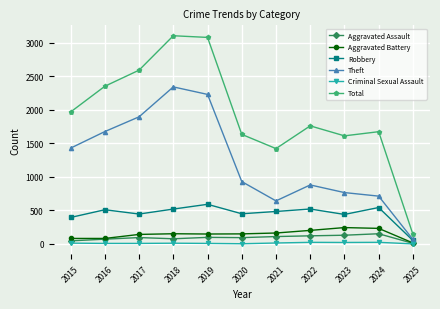

Rank the series by their maximum value, from lowest to highest.

Criminal Sexual Assault, Aggravated Assault, Aggravated Battery, Robbery, Theft, Total